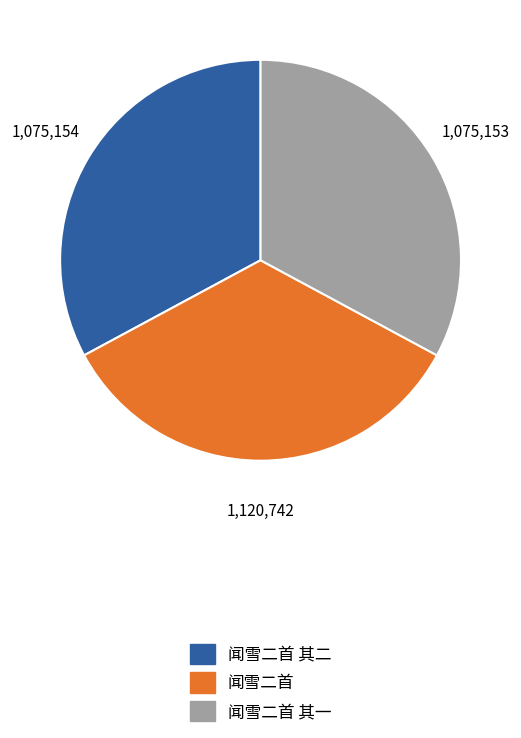

The 闻雪二首 其二 slice represents 33% of the pie. True or false?

True